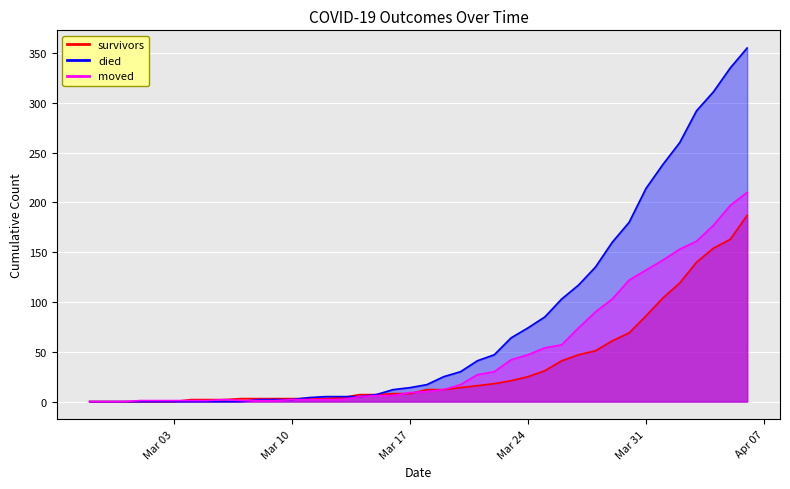

Is the value of died at 2020-04-03 greater than the value of moved at 2020-03-22?

Yes